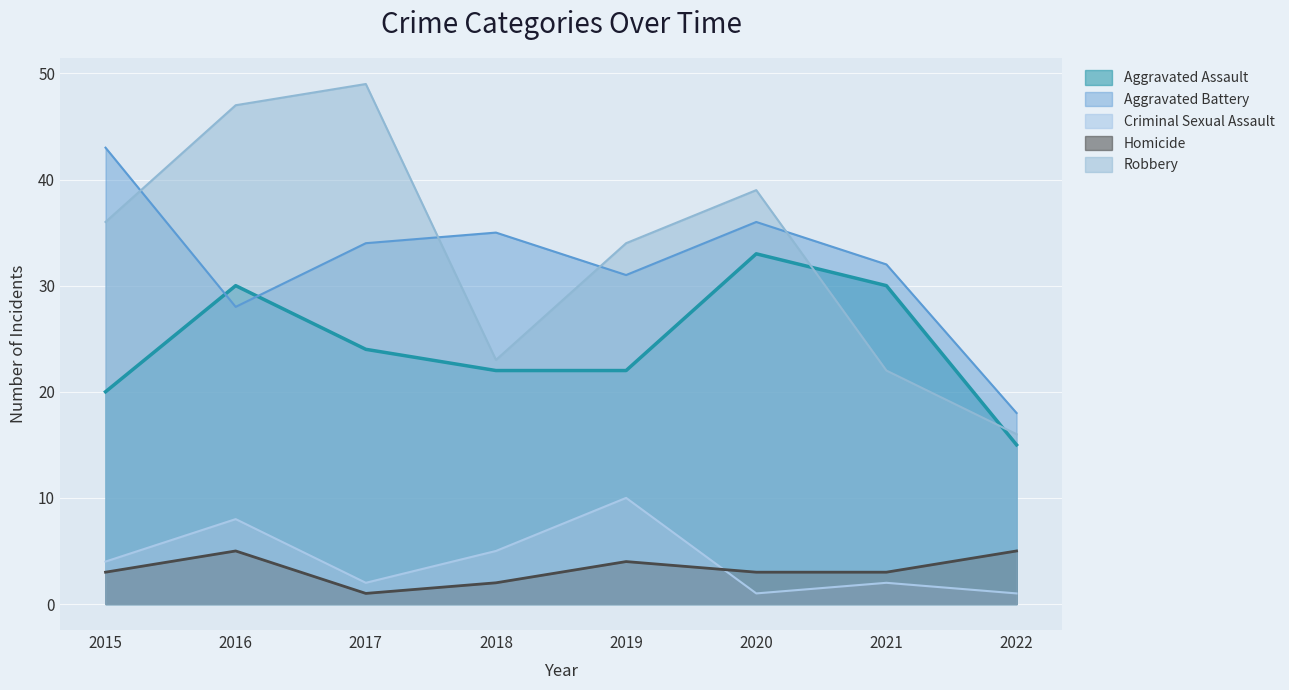

True or false: Aggravated Battery and Criminal Sexual Assault intersect in this chart.

False